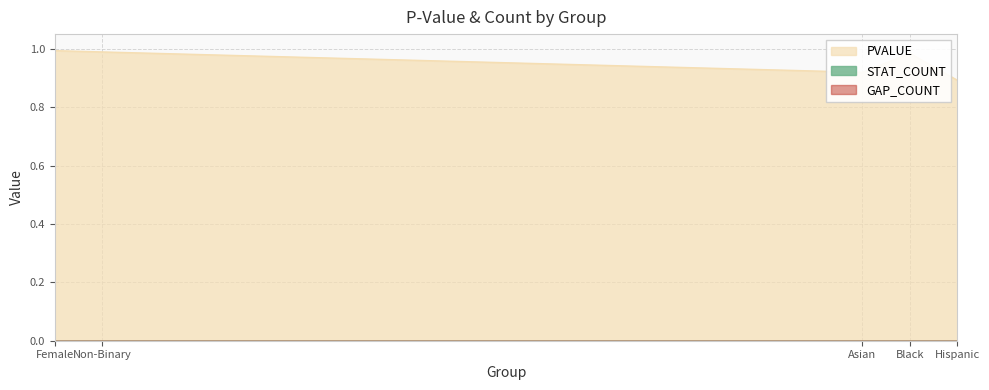

True or false: STAT_COUNT and GAP_COUNT intersect in this chart.

False